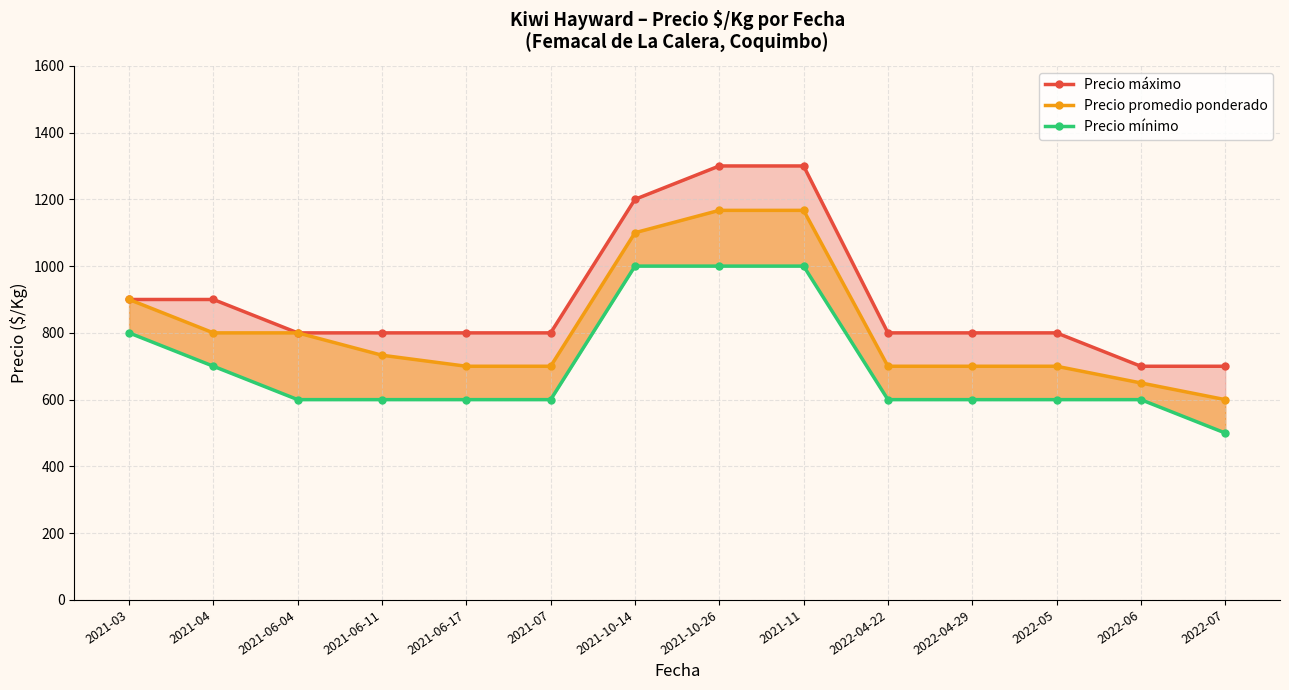

Between 2021-04 and 2022-04-22, which series saw the biggest shift?

Precio máximo